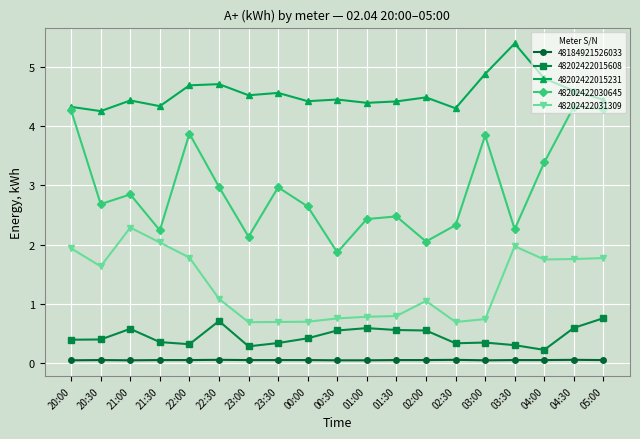

At how many categories does at least one series exceed 0?

19